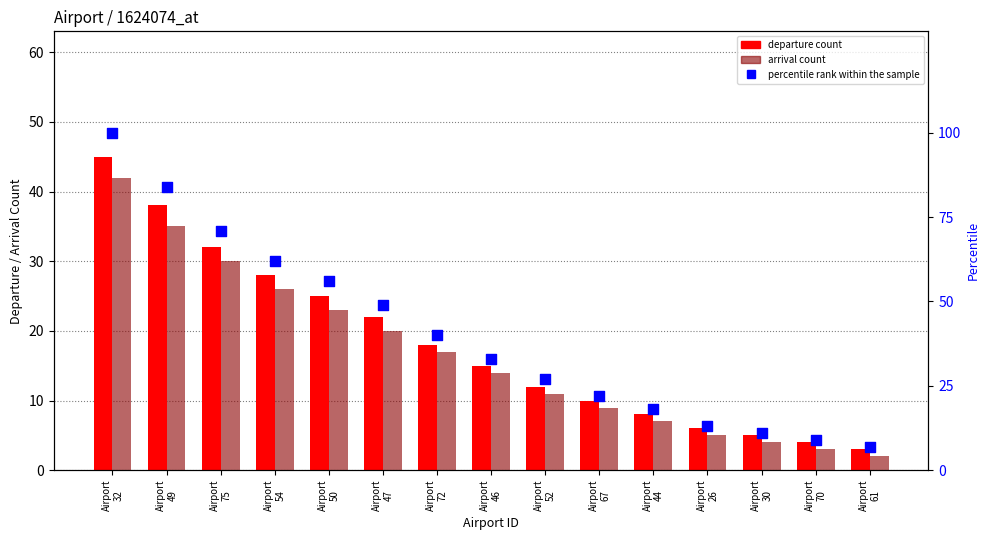

What are all the series names shown in the legend?

departure count, arrival count, percentile rank within the sample